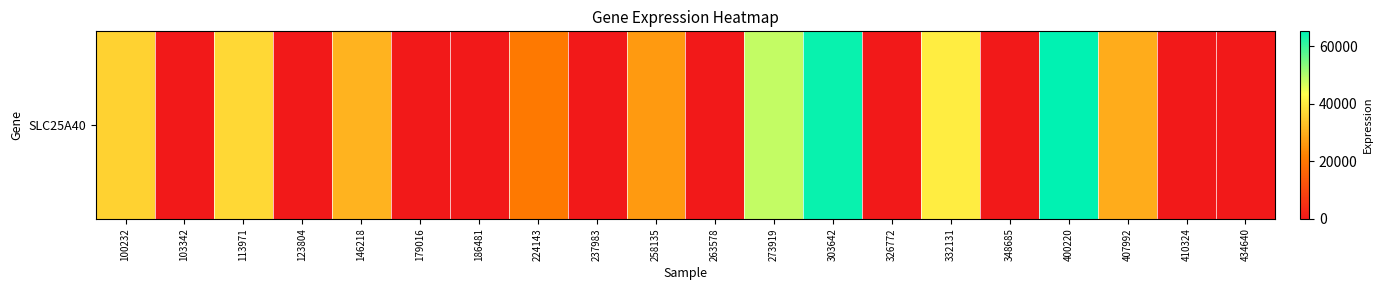

How many data points are above 20596?

9